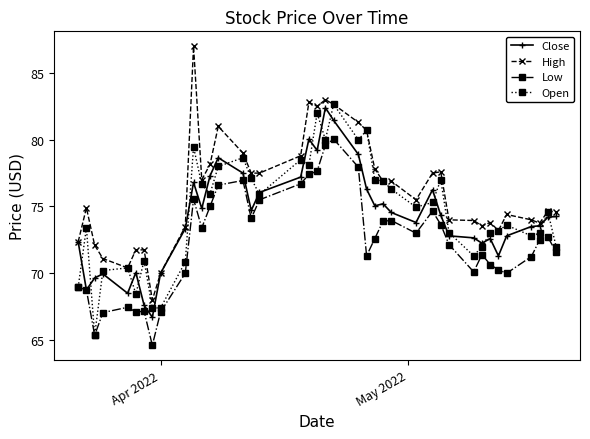

True or false: Low and High cross at least once.

False